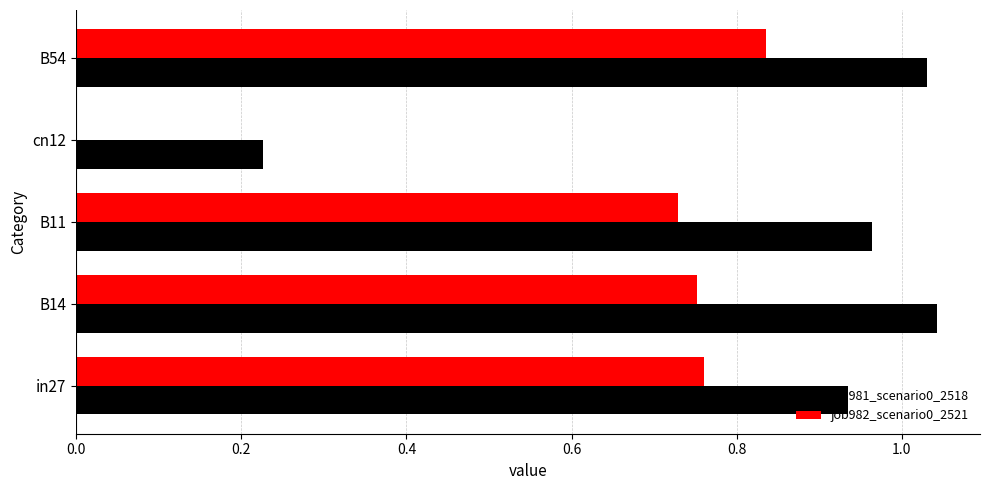

What is the sum of all job982_scenario0_2521 values?

3.1